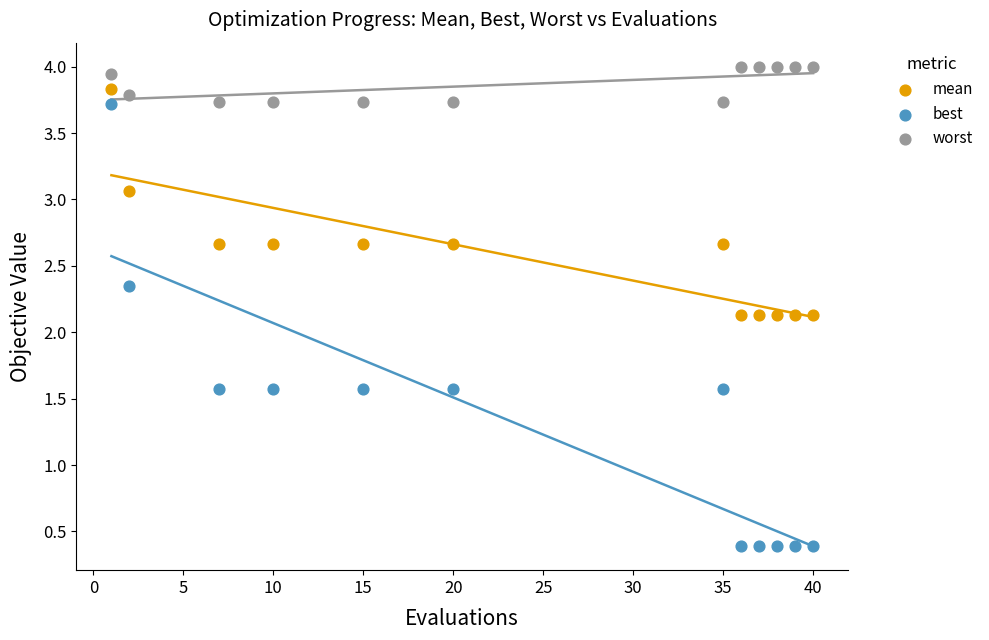

Which series contains the lowest Y value?

best